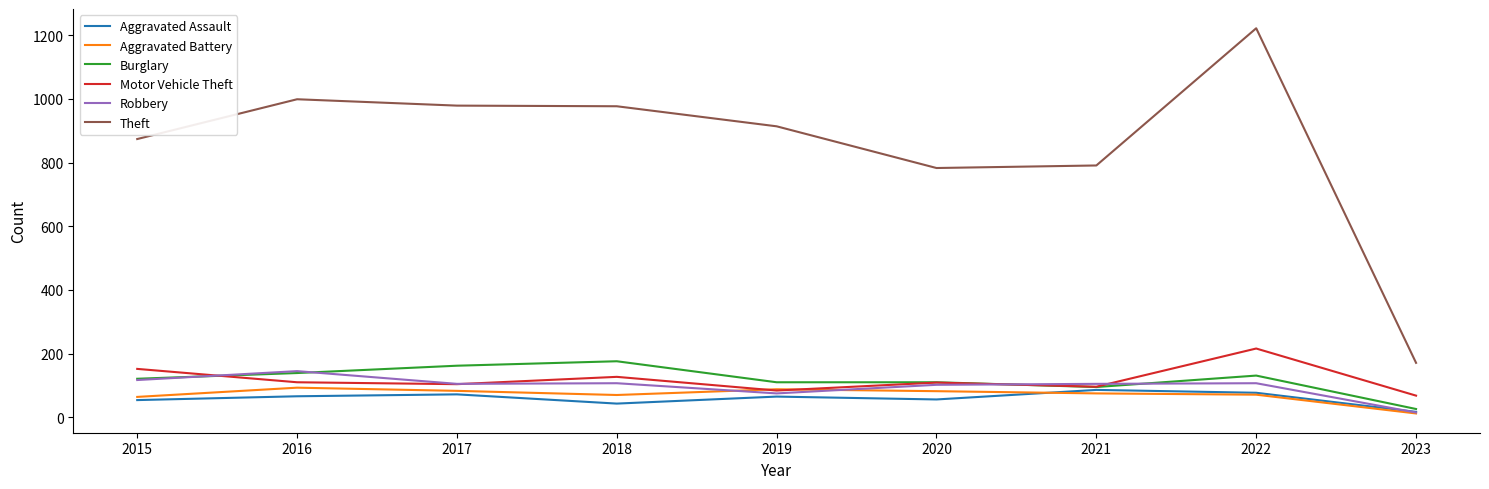

How many values in the Motor Vehicle Theft series are below 109?

4